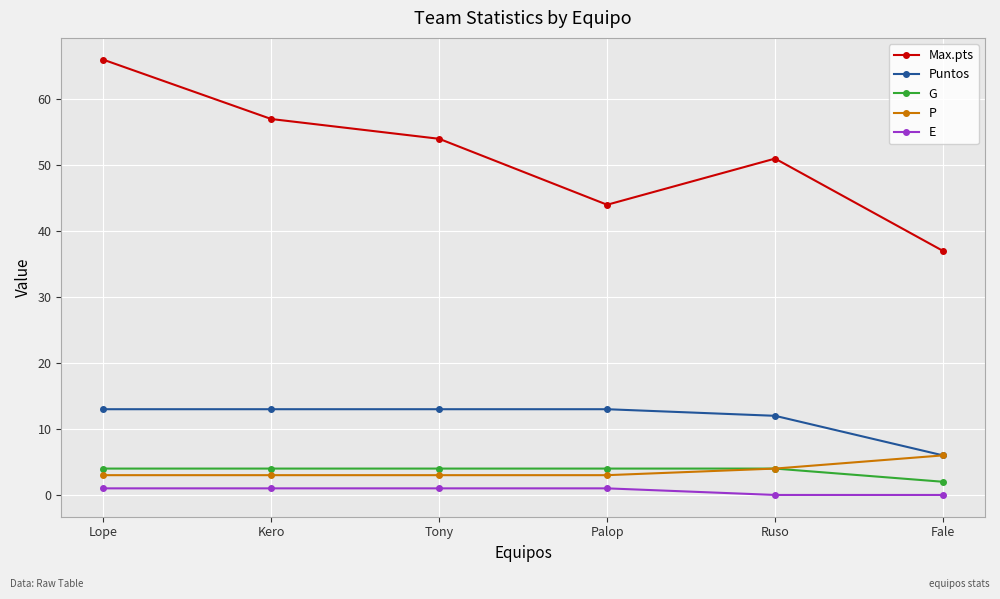

Reading right to left, what are all the values shown in this chart?

Max.pts: 37	51	44	54	57	66
Puntos: 6	12	13	13	13	13
G: 2	4	4	4	4	4
P: 6	4	3	3	3	3
E: 0	0	1	1	1	1